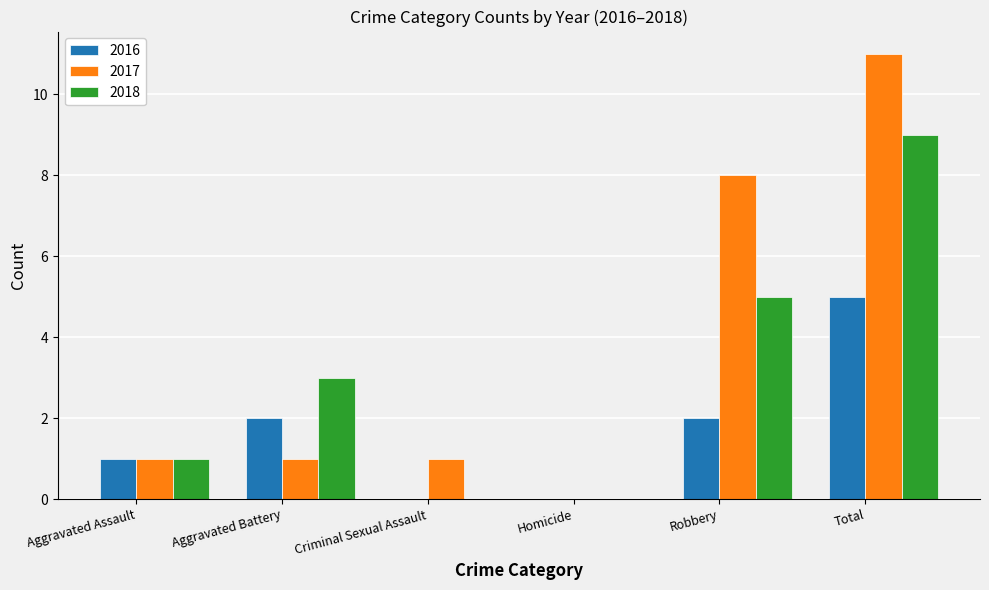

Are the bars horizontal?

No